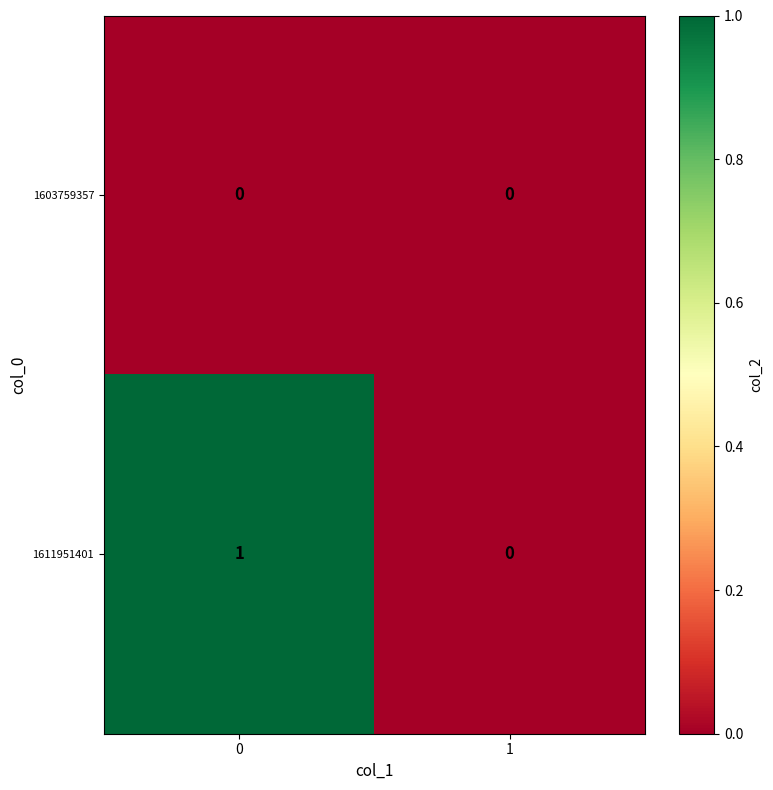

Count the number of categories in the chart.

2